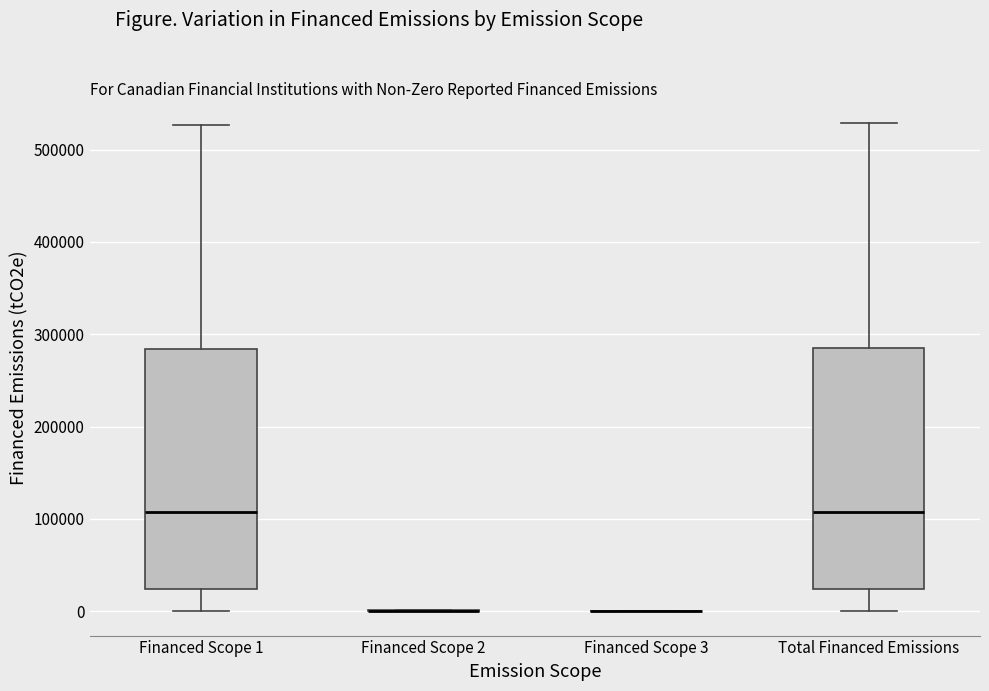

Reading left to right, transcribe this box plot: for each box, give where its median line is, the range the box spans, and where its two whiskers end, as read against the y-axis. The values are not printed on the chart, so give them approximately, as read against the axis.

Financed Scope 1: median 110000, box 20000 to 280000, whiskers 0 to 530000
Financed Scope 2: box collapsed to a line at 0, whiskers 0 to 0
Financed Scope 3: box collapsed to a line at 0, whiskers 0 to 0
Total Financed Emissions: median 110000, box 20000 to 290000, whiskers 0 to 530000